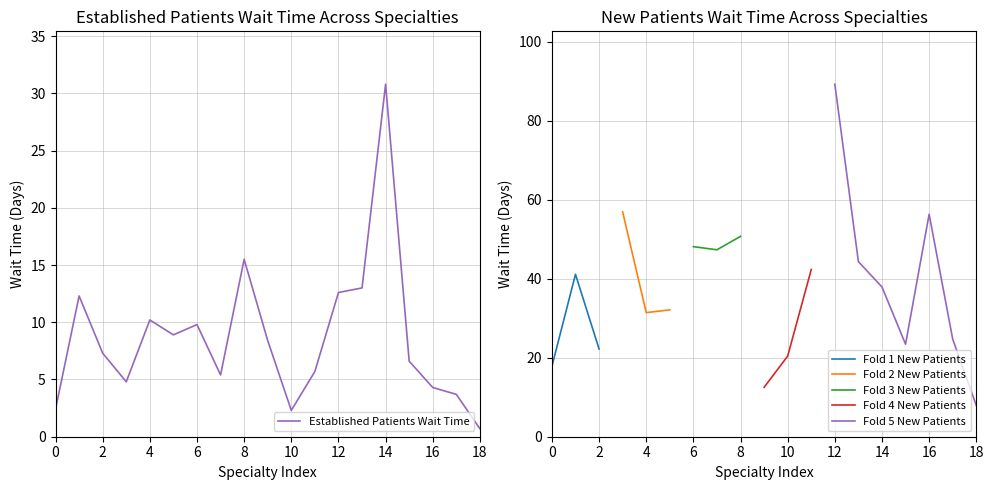

True or false: Fold 4 New Patients and Fold 5 New Patients intersect in this chart.

False